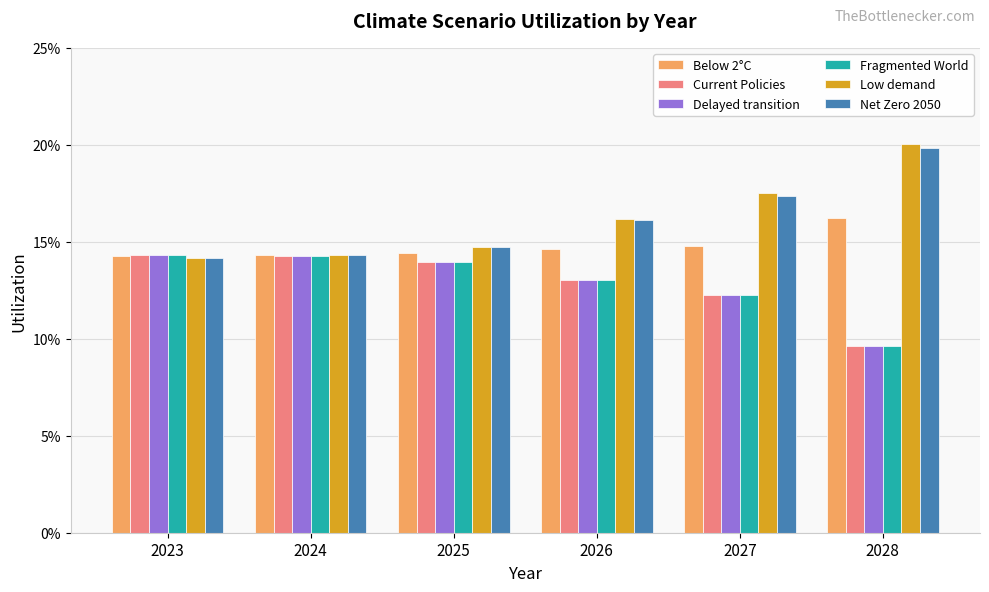

Which category has the highest value in the Below 2°C series?

2028